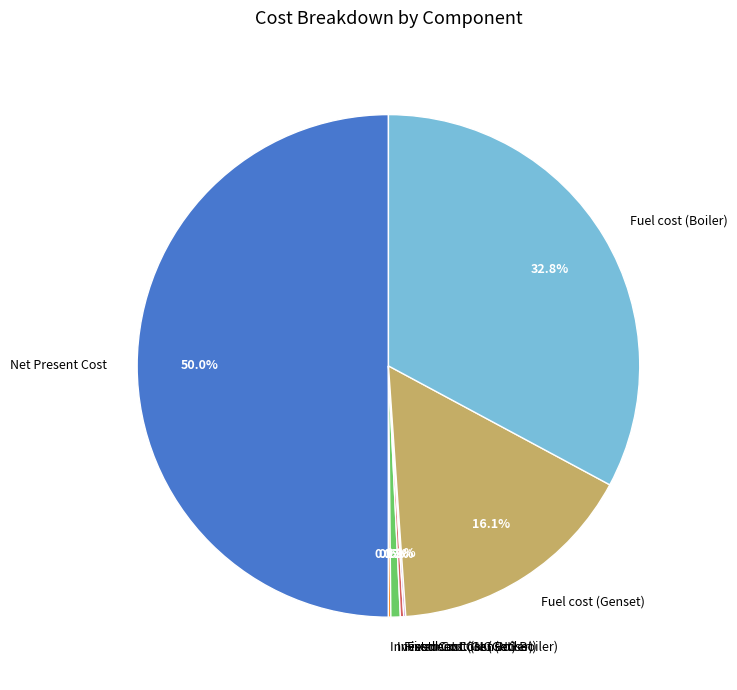

Which category accounts for the majority?

Net Present Cost